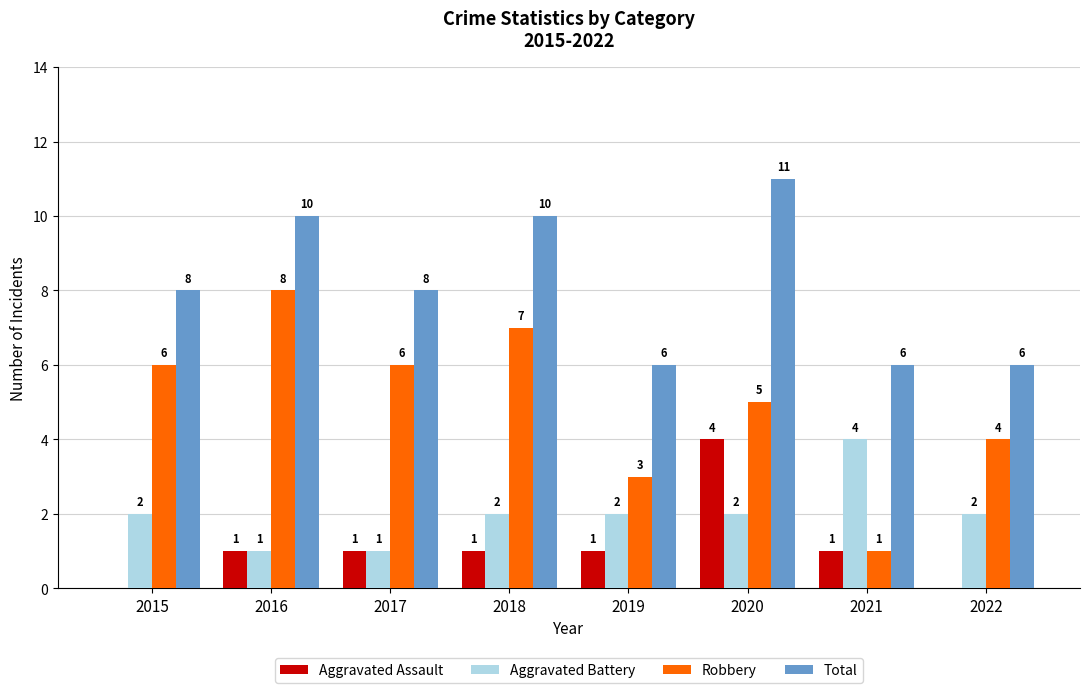

Which series has the largest total across all categories?

Total